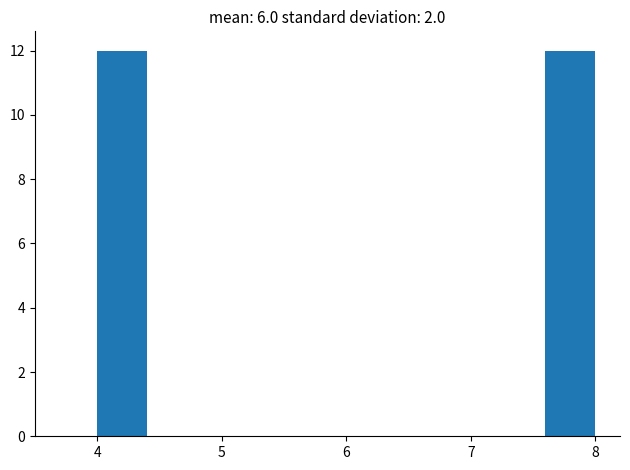

Reading left to right, transcribe this chart: for each bar, give the range it covers on the x-axis and its height. The values are not printed on the chart, so give them approximately, as read against the axis.

4.0 to 4.4: 12
4.4 to 4.8: 0
4.8 to 5.2: 0
5.2 to 5.6: 0
5.6 to 6.0: 0
6.0 to 6.4: 0
6.4 to 6.8: 0
6.8 to 7.2: 0
7.2 to 7.6: 0
7.6 to 8.0: 12